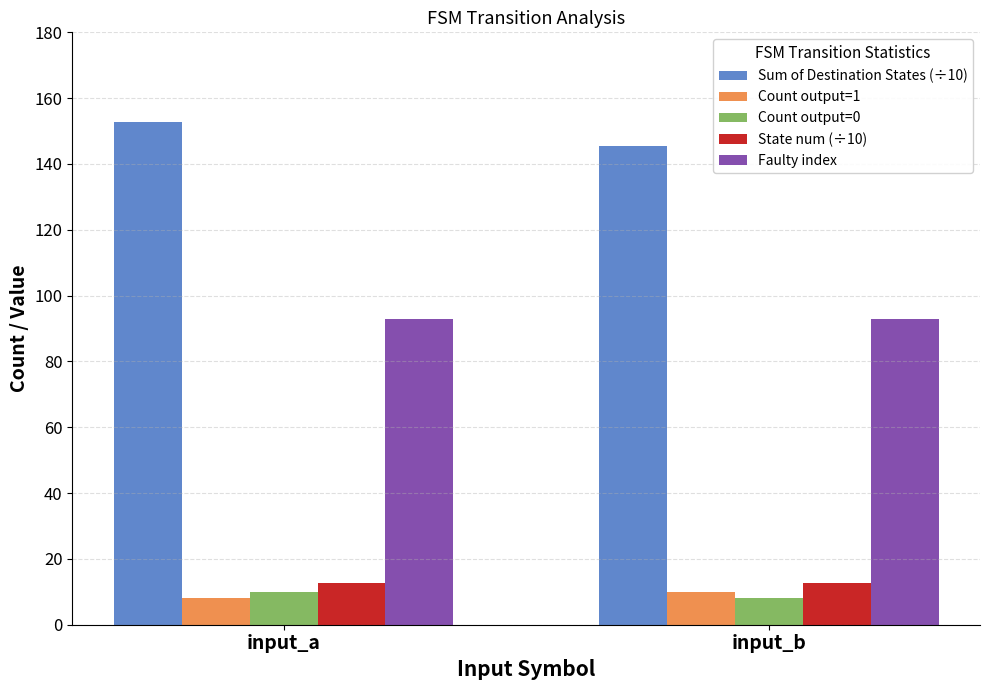

How many bars are there in total?

10